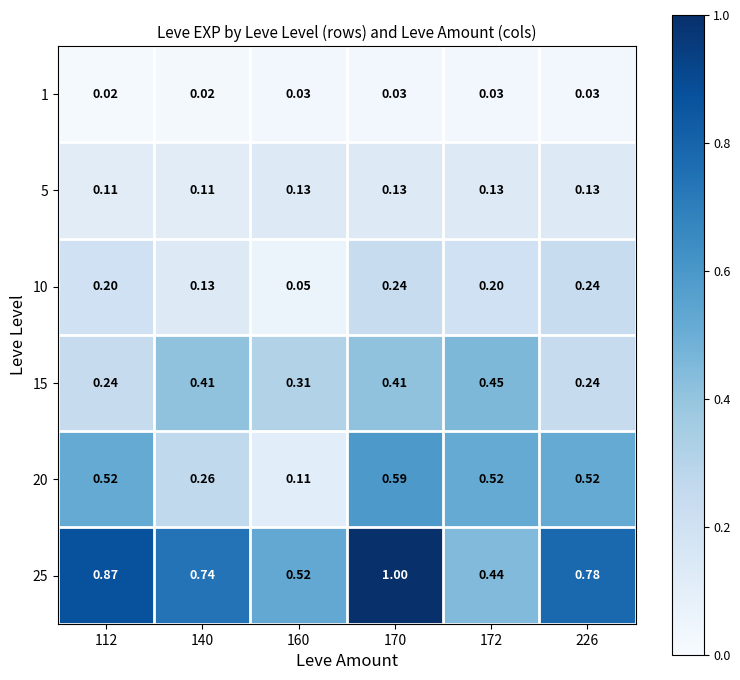

Is the value of 1 at 226 greater than the value of 25 at 160?

No